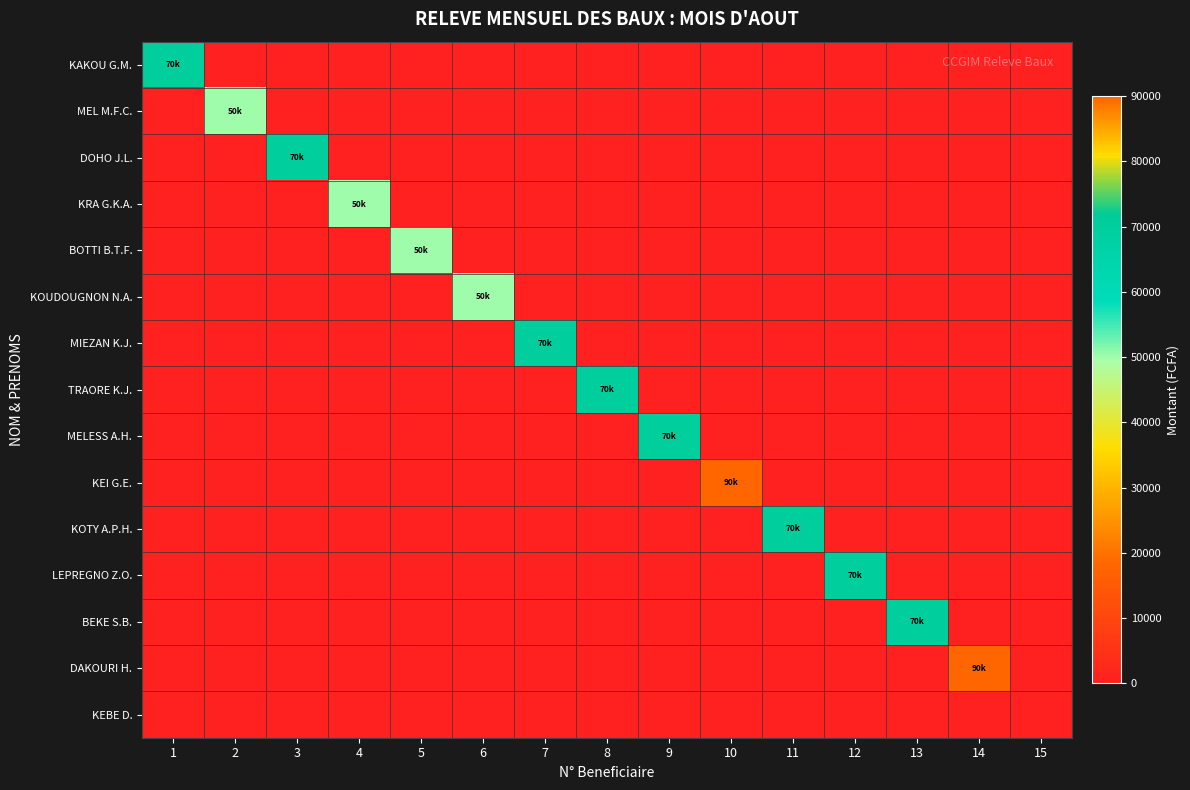

Reading left to right, list all the values displayed in this chart.

KAKOU G.M.: 1=70000	2=0	3=0	4=0	5=0	6=0	7=0	8=0	9=0	10=0	11=0	12=0	13=0	14=0	15=0
MEL M.F.C.: 1=0	2=50000	3=0	4=0	5=0	6=0	7=0	8=0	9=0	10=0	11=0	12=0	13=0	14=0	15=0
DOHO J.L.: 1=0	2=0	3=70000	4=0	5=0	6=0	7=0	8=0	9=0	10=0	11=0	12=0	13=0	14=0	15=0
KRA G.K.A.: 1=0	2=0	3=0	4=50000	5=0	6=0	7=0	8=0	9=0	10=0	11=0	12=0	13=0	14=0	15=0
BOTTI B.T.F.: 1=0	2=0	3=0	4=0	5=50000	6=0	7=0	8=0	9=0	10=0	11=0	12=0	13=0	14=0	15=0
KOUDOUGNON N.A.: 1=0	2=0	3=0	4=0	5=0	6=50000	7=0	8=0	9=0	10=0	11=0	12=0	13=0	14=0	15=0
MIEZAN K.J.: 1=0	2=0	3=0	4=0	5=0	6=0	7=70000	8=0	9=0	10=0	11=0	12=0	13=0	14=0	15=0
TRAORE K.J.: 1=0	2=0	3=0	4=0	5=0	6=0	7=0	8=70000	9=0	10=0	11=0	12=0	13=0	14=0	15=0
MELESS A.H.: 1=0	2=0	3=0	4=0	5=0	6=0	7=0	8=0	9=70000	10=0	11=0	12=0	13=0	14=0	15=0
KEI G.E.: 1=0	2=0	3=0	4=0	5=0	6=0	7=0	8=0	9=0	10=90000	11=0	12=0	13=0	14=0	15=0
KOTY A.P.H.: 1=0	2=0	3=0	4=0	5=0	6=0	7=0	8=0	9=0	10=0	11=70000	12=0	13=0	14=0	15=0
LEPREGNO Z.O.: 1=0	2=0	3=0	4=0	5=0	6=0	7=0	8=0	9=0	10=0	11=0	12=70000	13=0	14=0	15=0
BEKE S.B.: 1=0	2=0	3=0	4=0	5=0	6=0	7=0	8=0	9=0	10=0	11=0	12=0	13=70000	14=0	15=0
DAKOURI H.: 1=0	2=0	3=0	4=0	5=0	6=0	7=0	8=0	9=0	10=0	11=0	12=0	13=0	14=90000	15=0
KEBE D.: 1=0	2=0	3=0	4=0	5=0	6=0	7=0	8=0	9=0	10=0	11=0	12=0	13=0	14=0	15=0